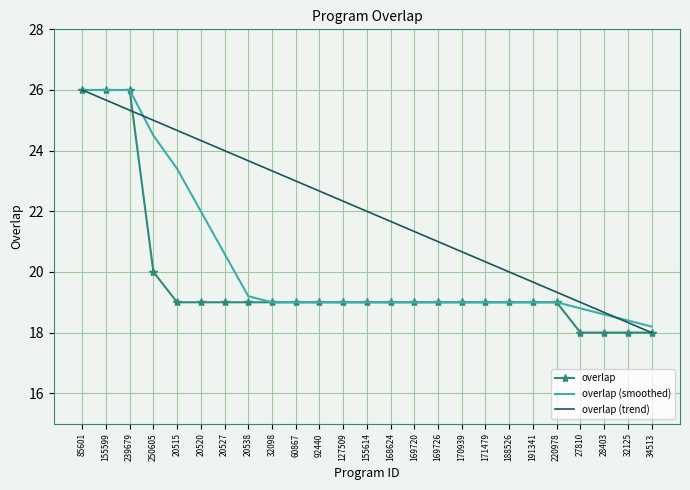

Between 169726 and 170939, which series saw the biggest shift?

overlap (trend)